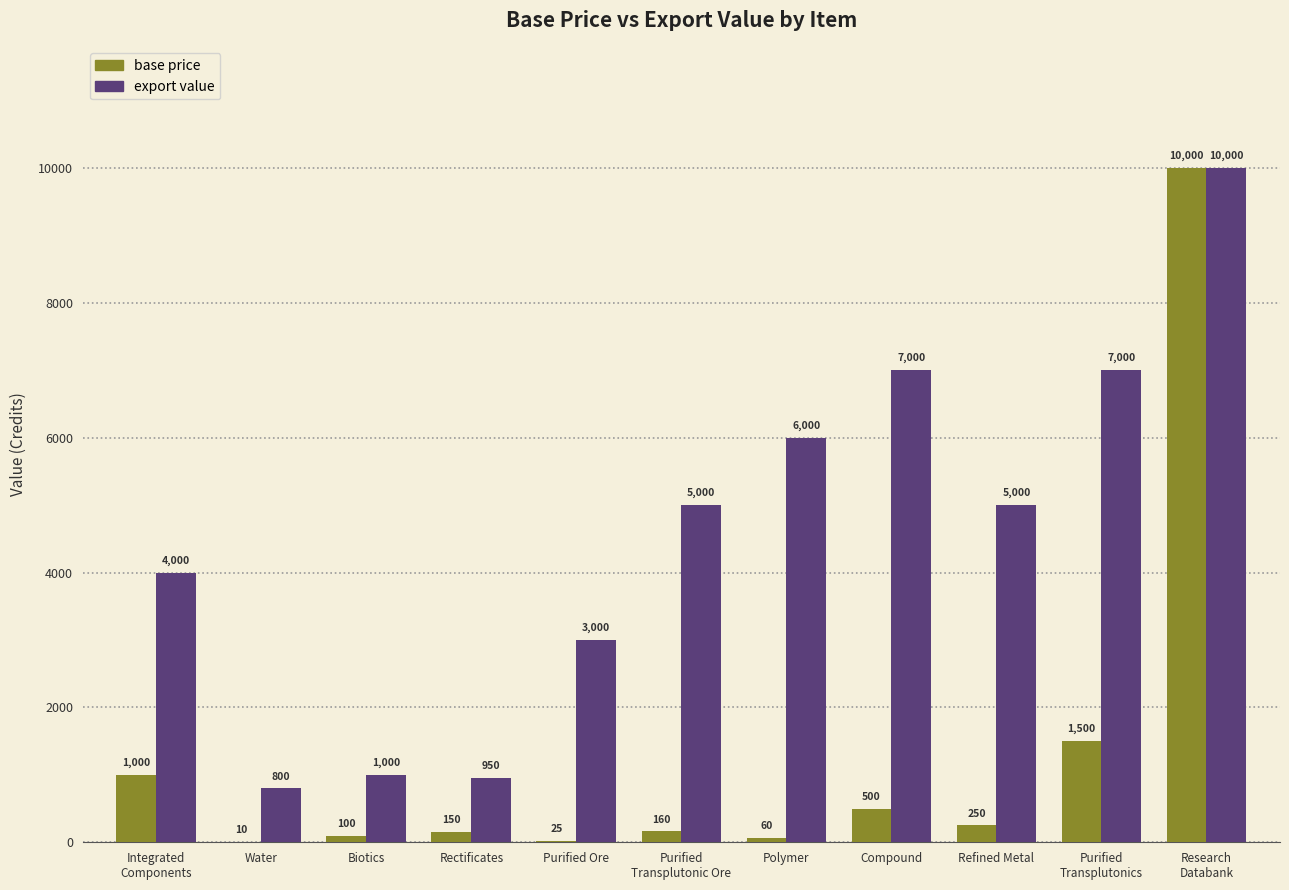

Reading right to left, extract all data points from this chart.

base price: 10000	1500	250	500	60	160	25	150	100	10	1000
export value: 10000	7000	5000	7000	6000	5000	3000	950	1000	800	4000